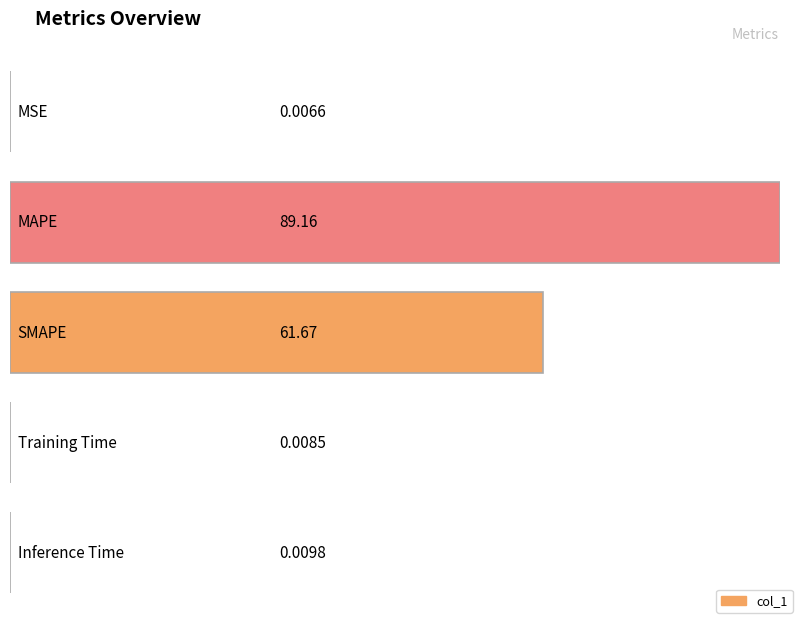

What is the sum of the values at Inference Time and MAPE?

89.2